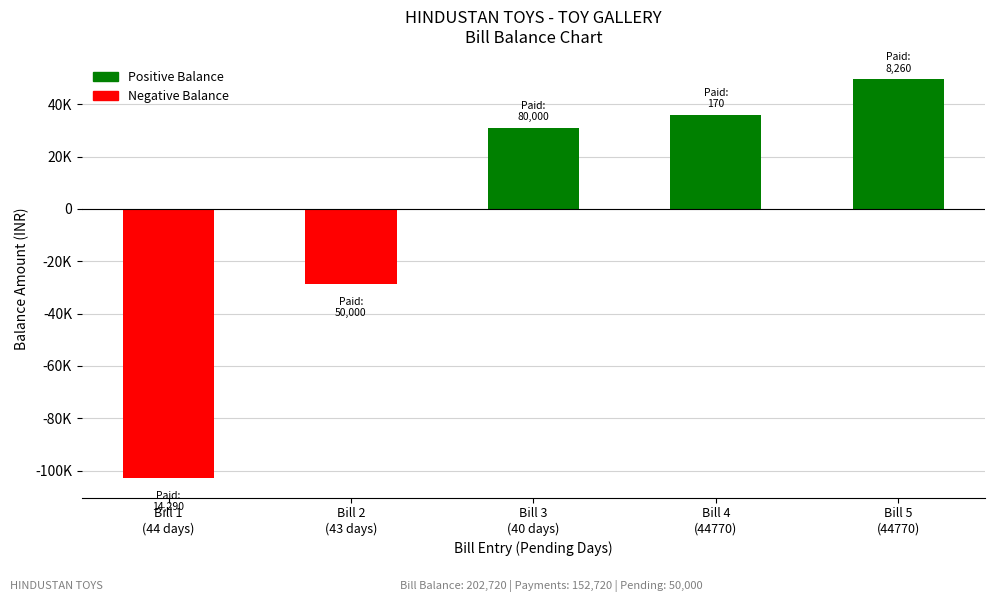

What is the minimum value shown in the chart?

-102720